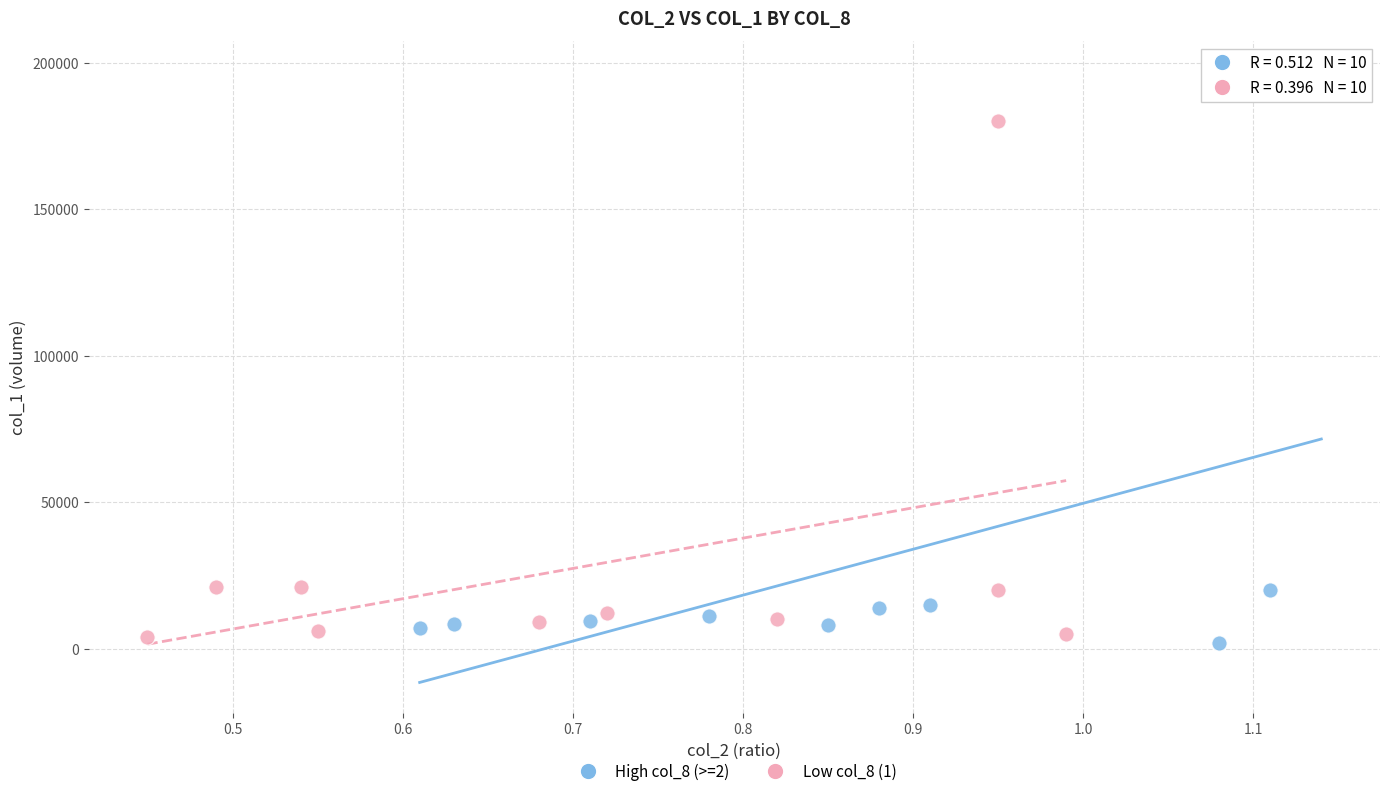

Which series has the widest spread of Y values?

High col_8 (>=2)